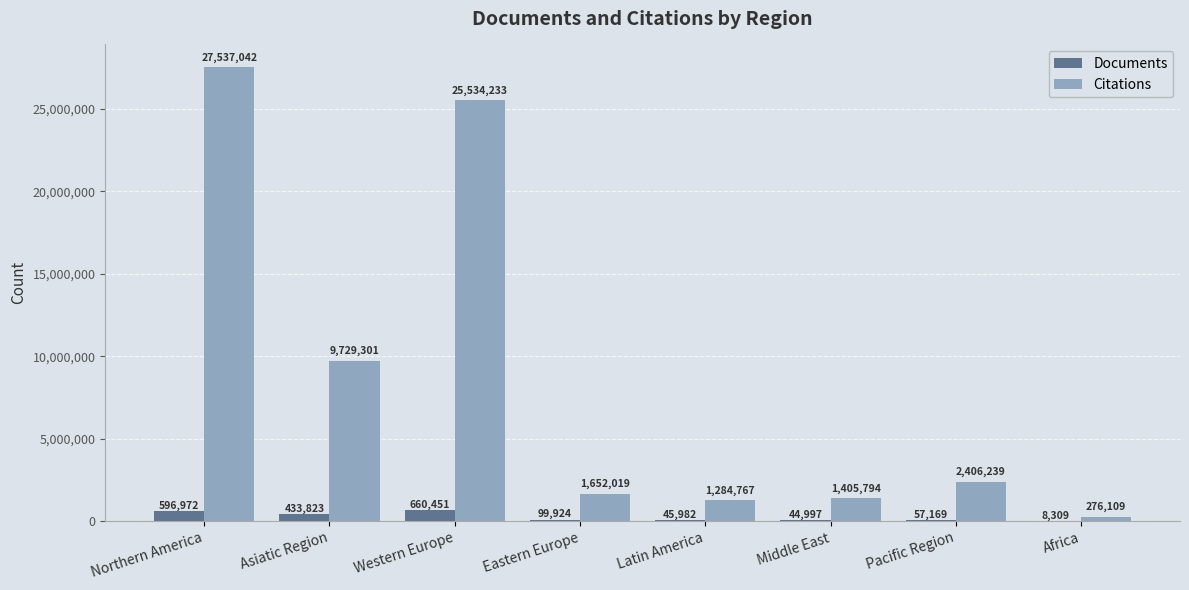

Reading left to right, what are all the values shown in this chart?

Documents: 596972	433823	660451	99924	45982	44997	57169	8309
Citations: 27537042	9729301	25534233	1652019	1284767	1405794	2406239	276109